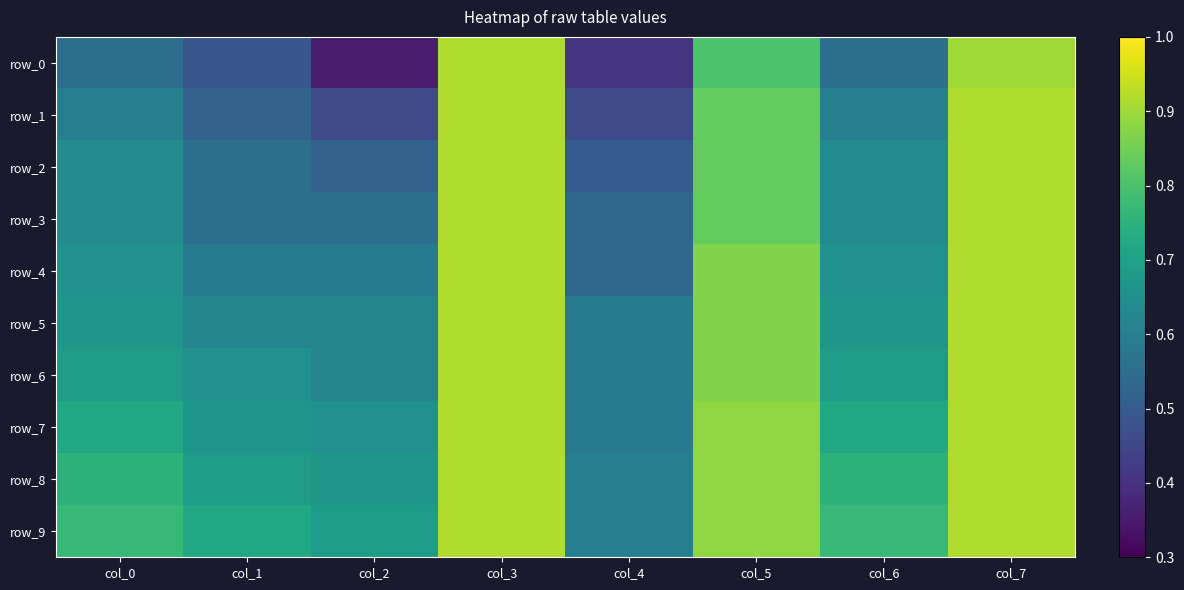

The row_0 series shows 0.4 at col_2. True or false?

True